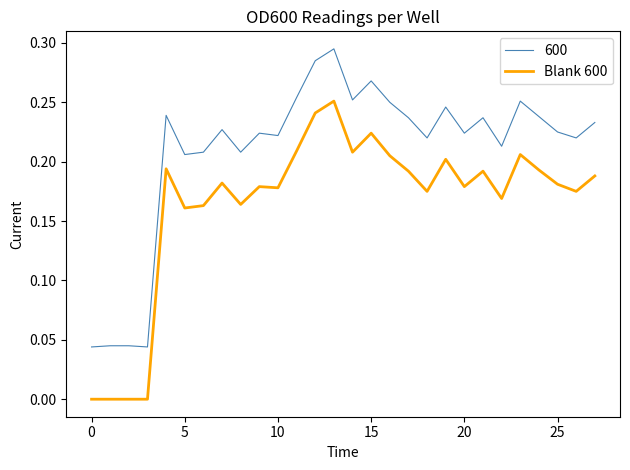

Which series has the largest total across all categories?

600